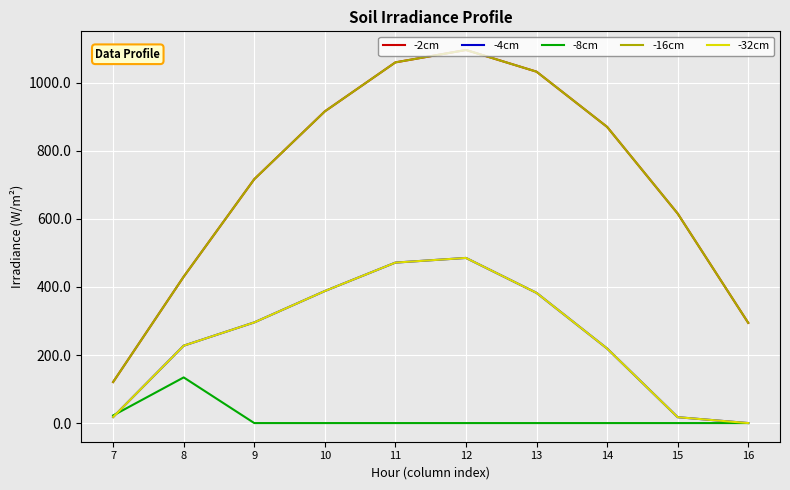

Does the chart have visible grid lines?

Yes